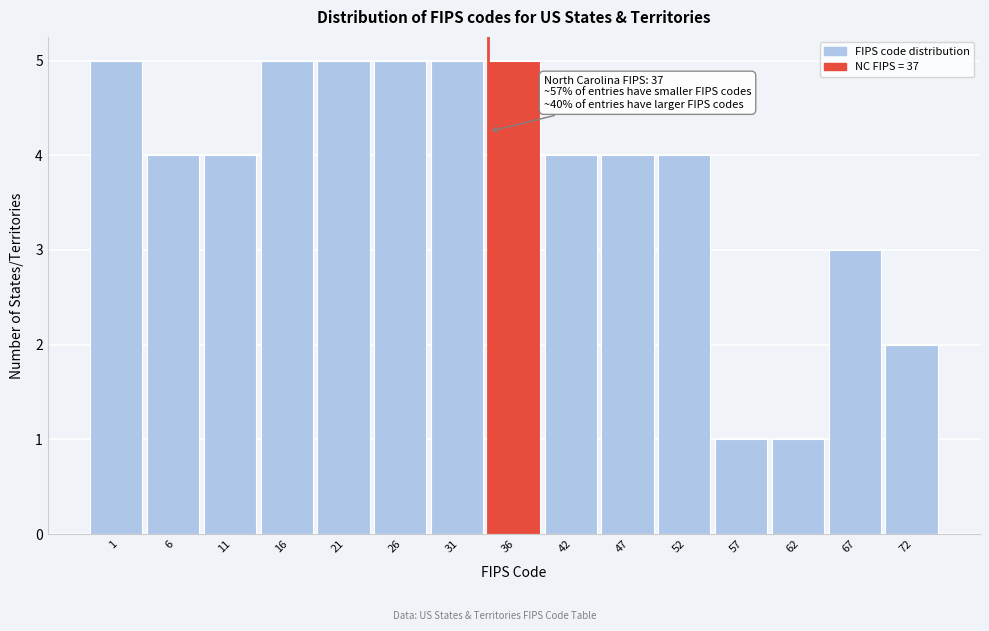

Reading left to right, transcribe all the data shown in this chart.

1=5	6=4	11=4	16=5	21=5	26=5	31=5	36=5	42=4	47=4	52=4	57=1	62=1	67=3	72=2